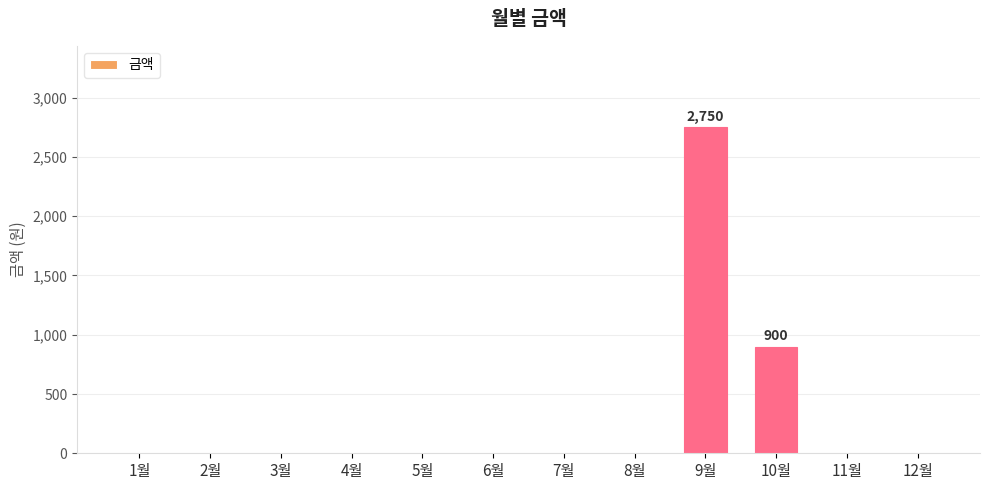

How many categories are shown in the chart?

12